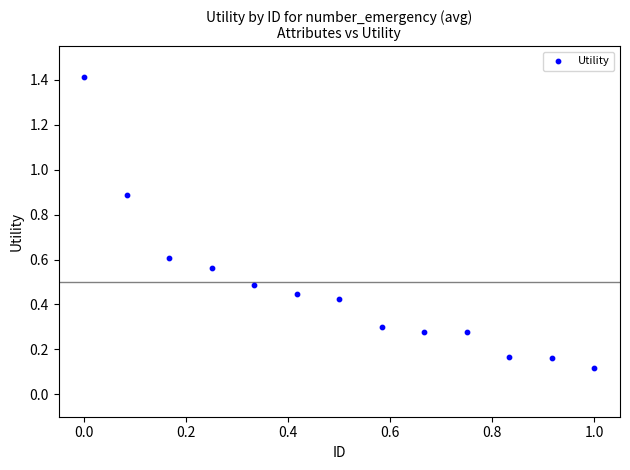

What is the range of Y values (max minus min)?

1.3